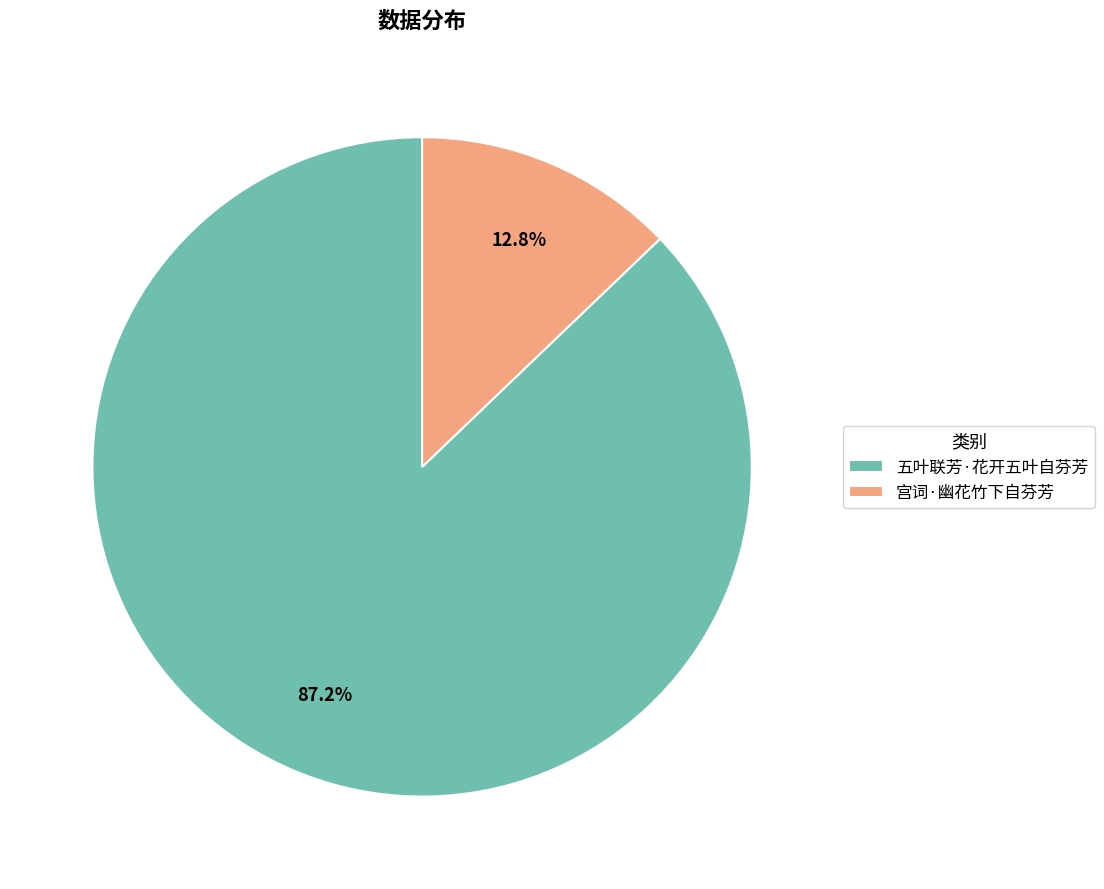

Is there any slice that represents more than half of the pie?

Yes